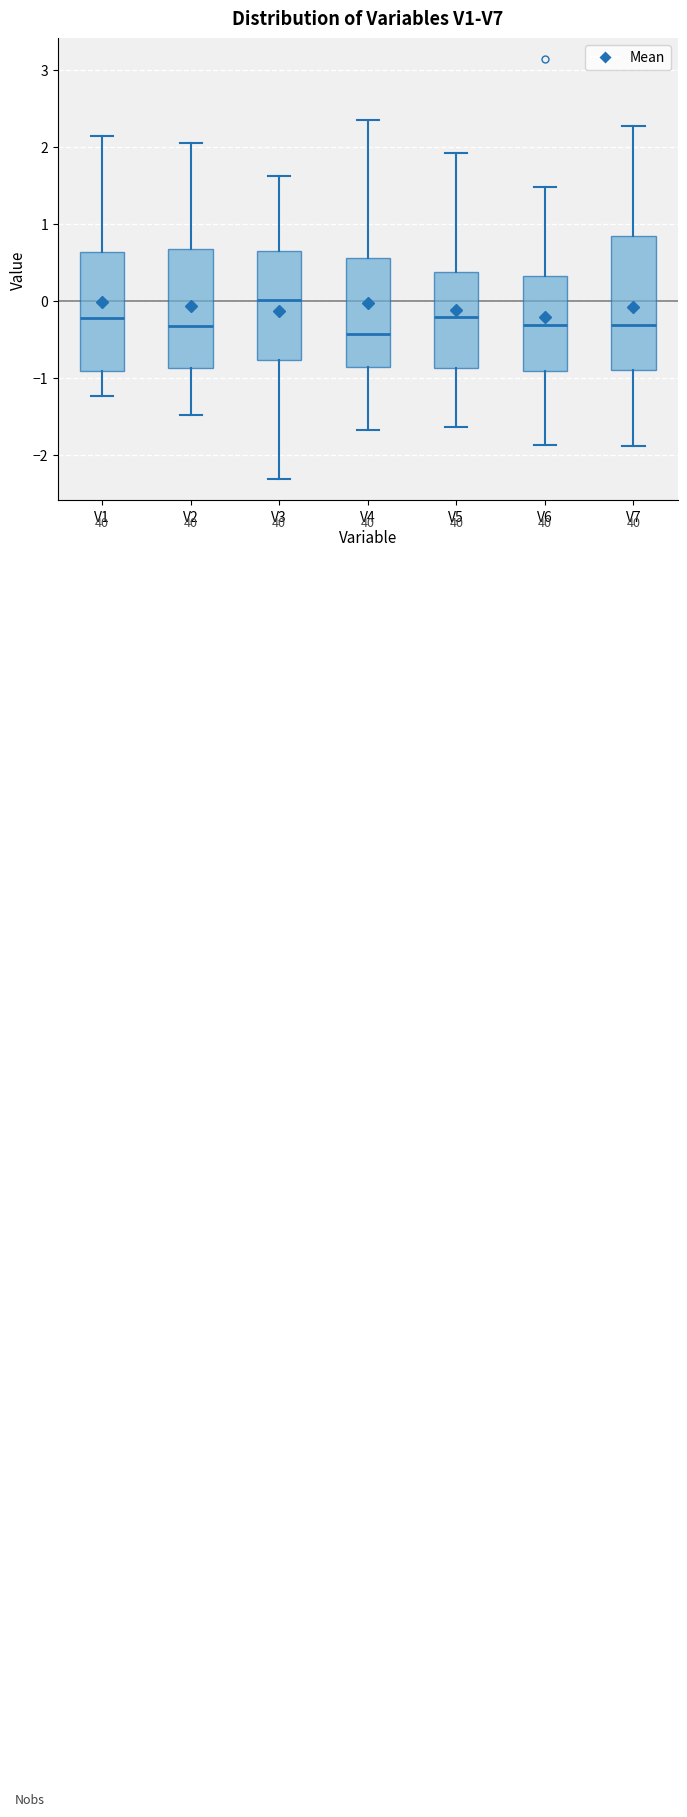

Which box's median line is the highest?

V3